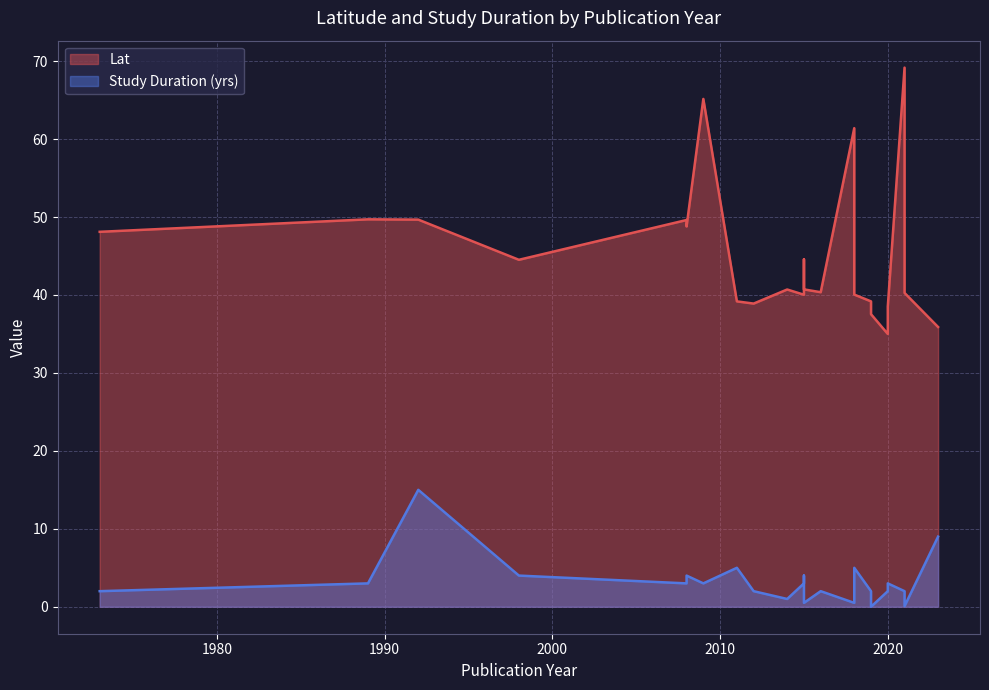

What is the approximate value of Lat at 2008?

49.6